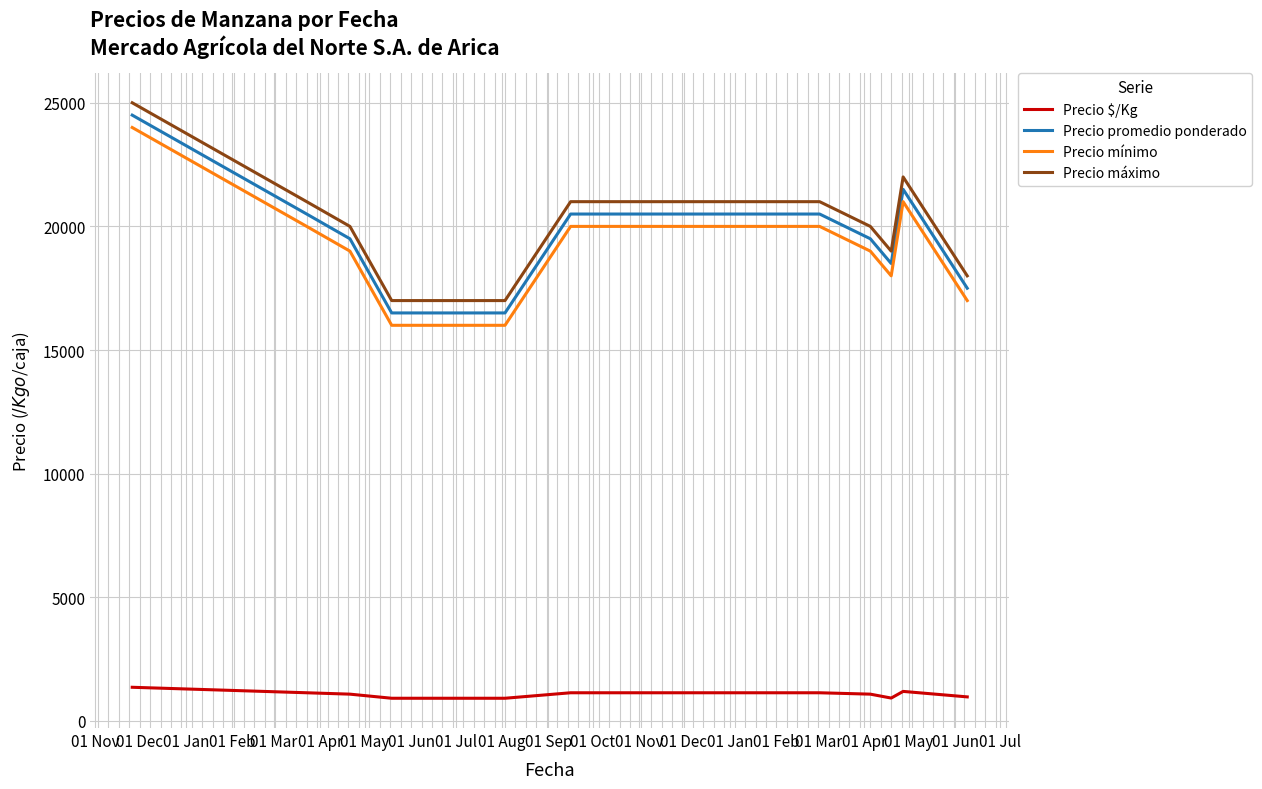

What is the difference between the maximum and minimum values in the Precio máximo series?

8000.0